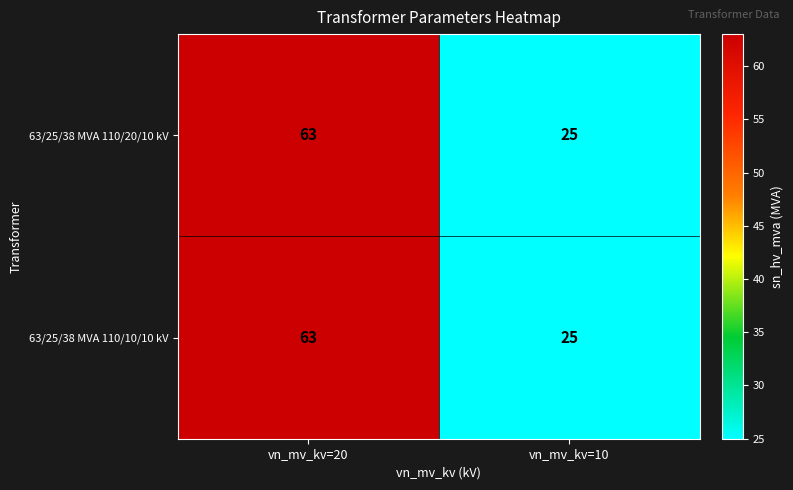

How many categories are shown in the chart?

2